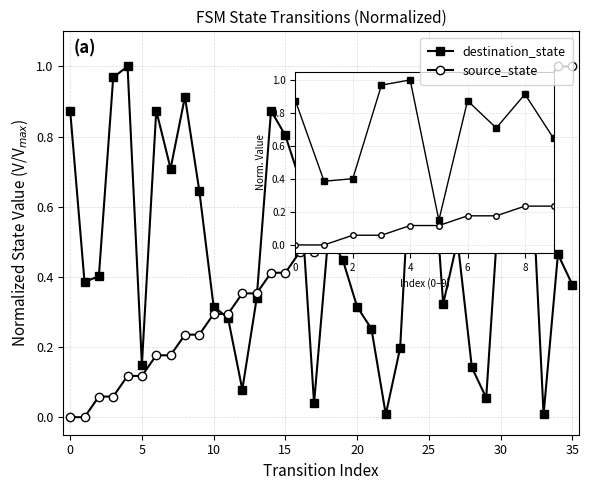

True or false: destination_state has more than 0 interior local peaks.

True